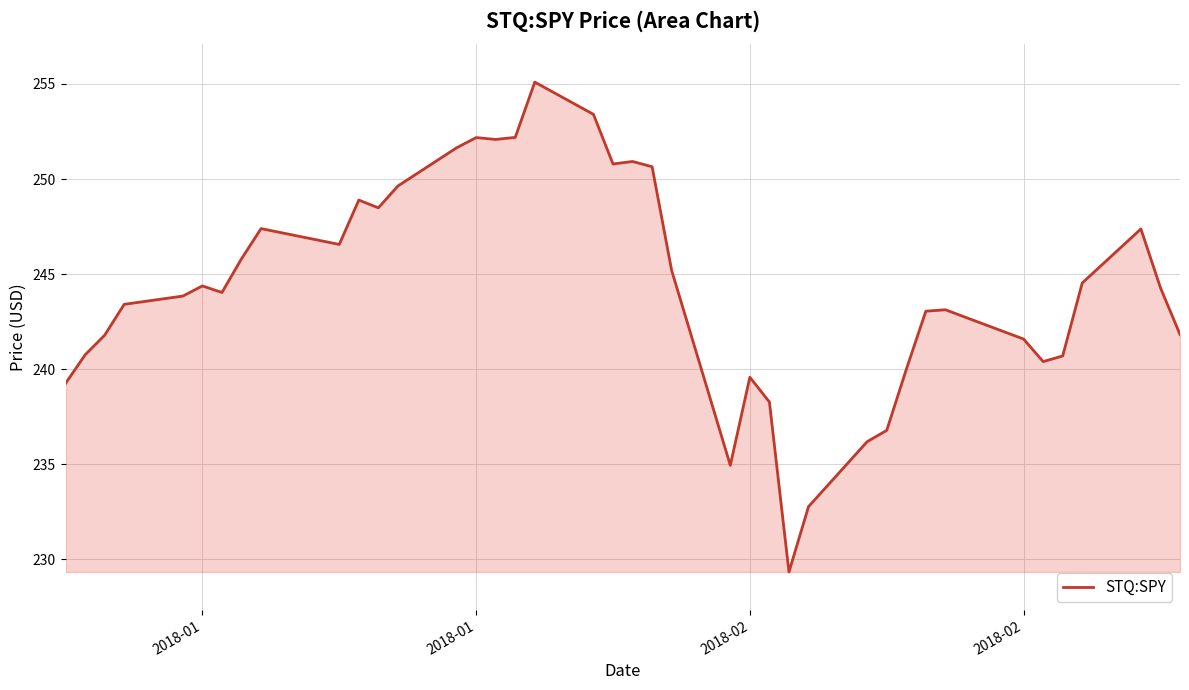

What is the maximum value shown in the chart?

255.1